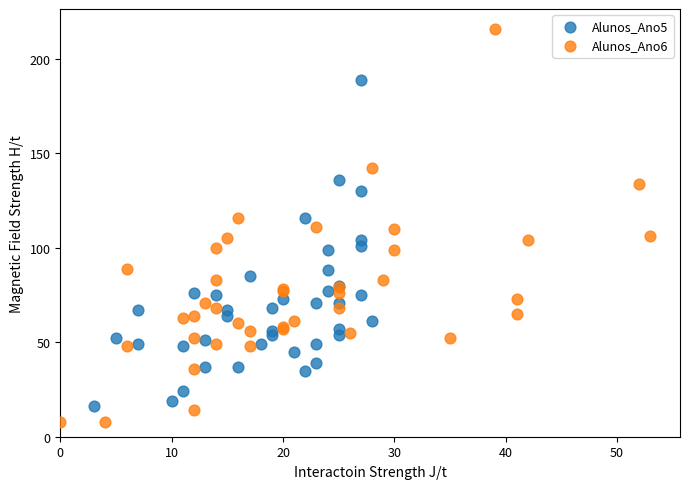

What are all the series names shown in the legend?

Alunos_Ano5, Alunos_Ano6